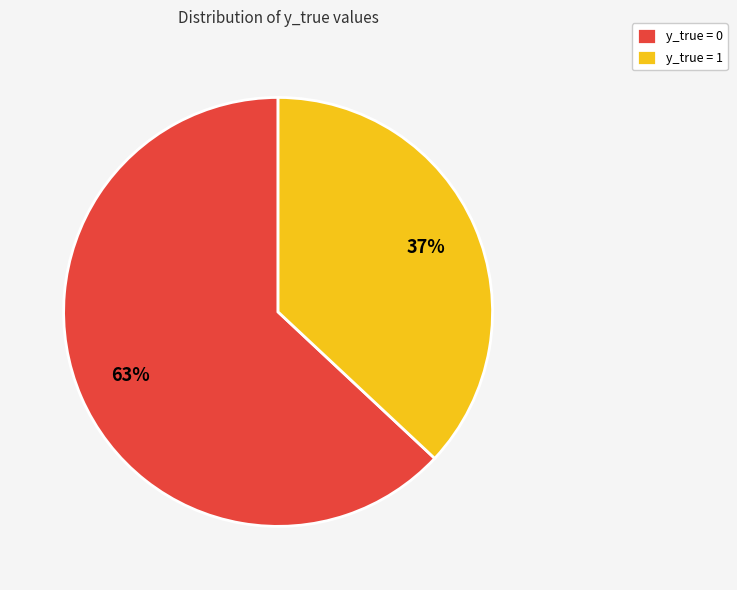

What is the ratio of the value at y_true = 1 to the value at y_true = 0?

0.6